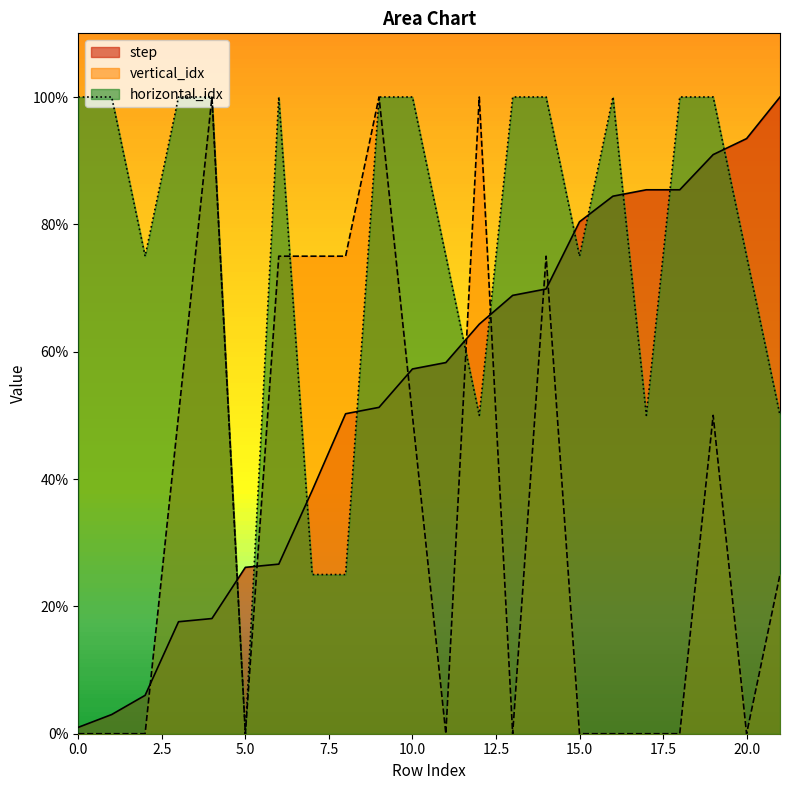

How many interior local valleys does the vertical_idx series have?

4